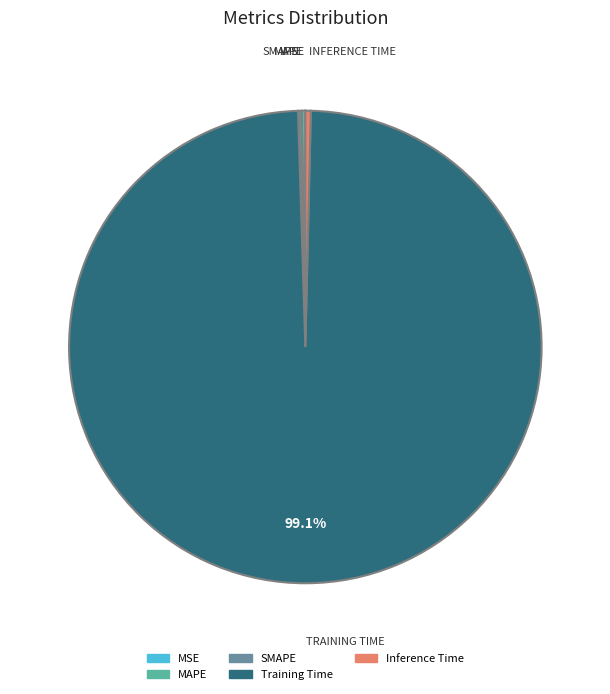

To the nearest percent, what is the difference between the largest and smallest slice percentages?

99%